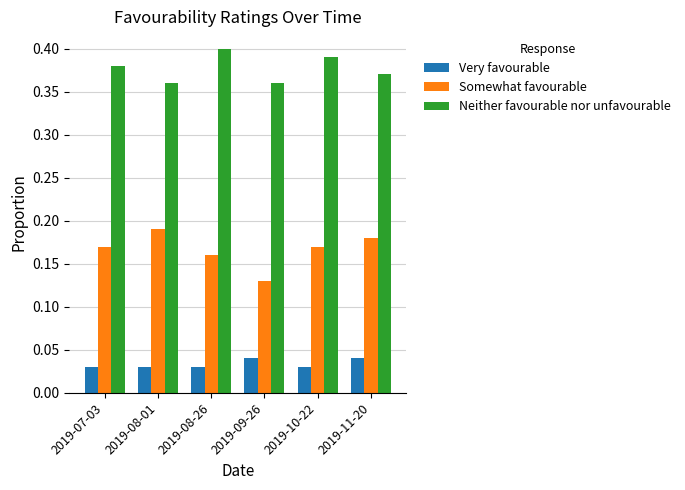

Where is Somewhat favourable nearest to the value 0?

2019-09-26